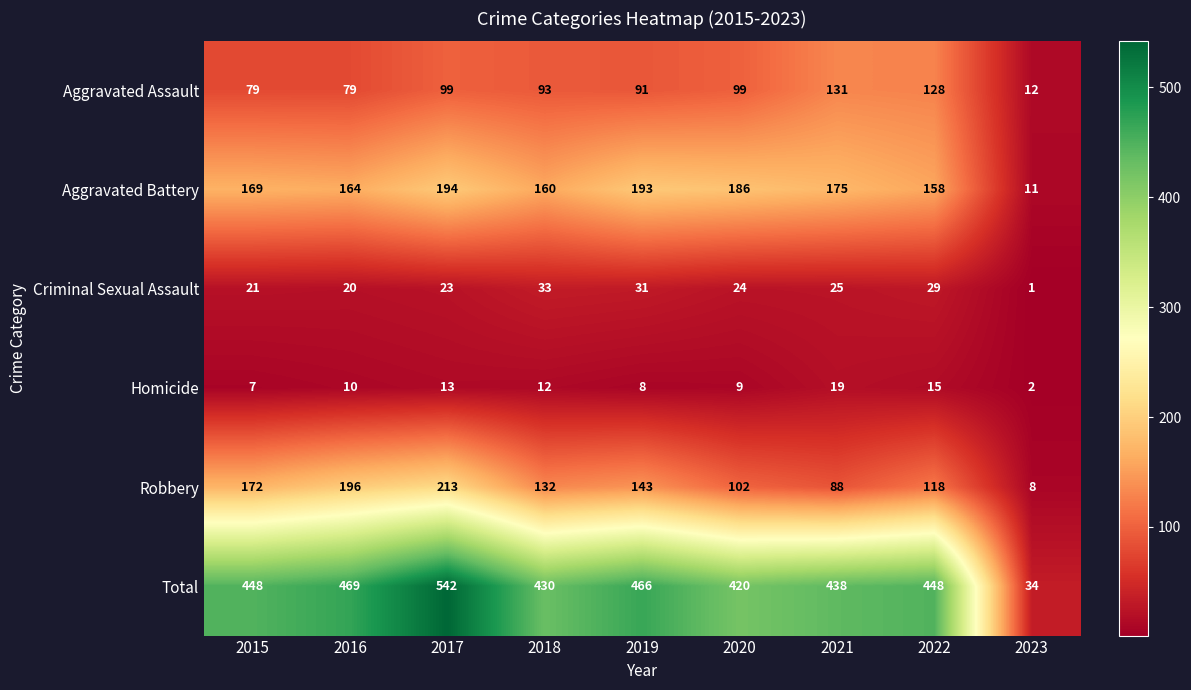

How many distinct data groups are displayed?

6